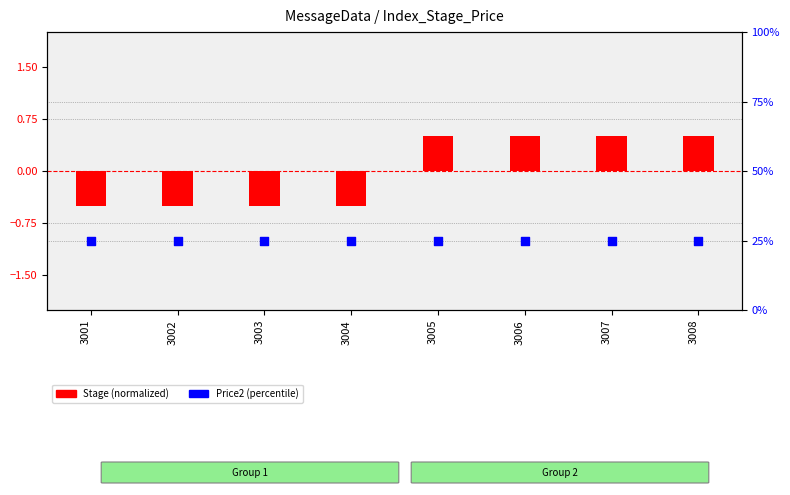

Which series has the largest Y range (max minus min)?

Stage (normalized)